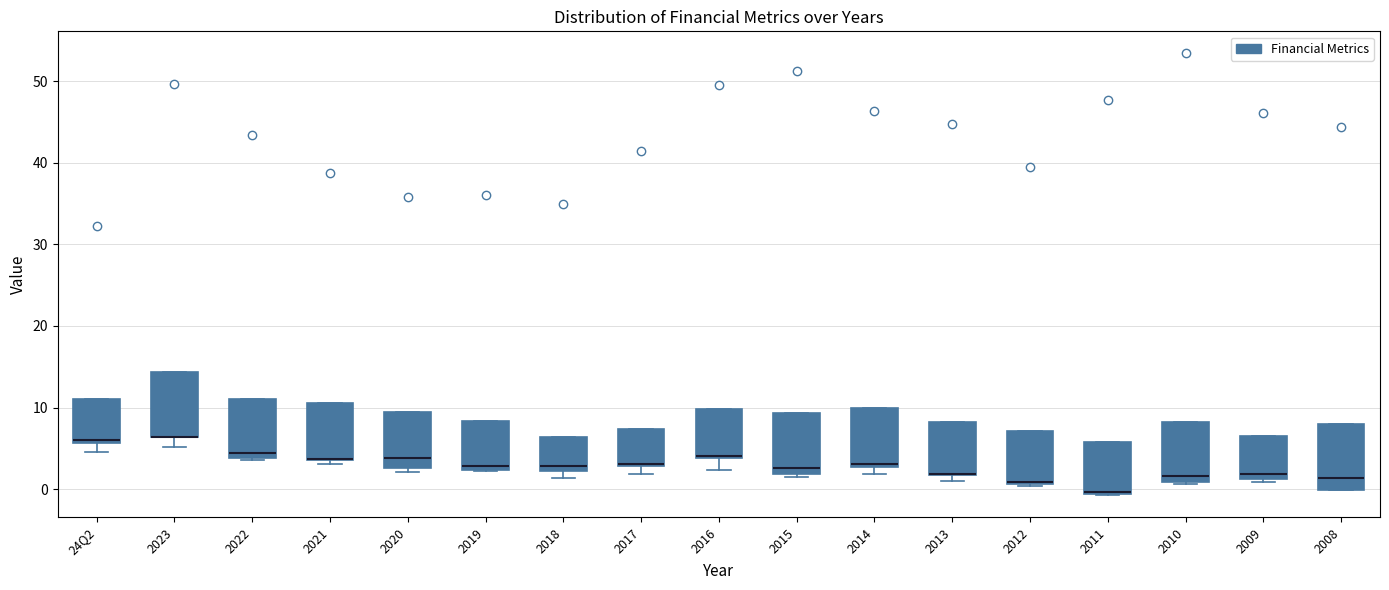

Reading left to right, read every box against the y-axis: the position of its median line, the range the box covers, and the ends of its whiskers. The values are not printed on the chart, so give them approximately, as read against the axis.

24Q2: median 6 (just above the box's lower edge), box 6 to 11, whiskers 5 to 11
2023: median 6 (drawn on the box's lower edge), box 6 to 14, whiskers 5 to 14
2022: median 4 (just above the box's lower edge), box 4 to 11, whiskers 4 to 11
2021: median 4 (drawn on the box's lower edge), box 4 to 11, whiskers 3 to 11
2020: median 4, box 3 to 10, whiskers 2 to 10
2019: median 3, box 2 to 8, whiskers 2 to 8
2018: median 3, box 2 to 6, whiskers 1 to 6
2017: median 3 (drawn on the box's lower edge), box 3 to 7, whiskers 2 to 7
2016: median 4, box 4 to 10, whiskers 2 to 10
2015: median 3, box 2 to 9, whiskers 2 (just below the box's lower edge) to 9
2014: median 3 (just above the box's lower edge), box 3 to 10, whiskers 2 to 10
2013: median 2 (drawn on the box's lower edge), box 2 to 8, whiskers 1 to 8
2012: median 1, box 1 to 7, whiskers 0 to 7
2011: median 0, box -1 to 6, whiskers -1 to 6
2010: median 2, box 1 to 8, whiskers 1 (just below the box's lower edge) to 8
2009: median 2, box 1 to 7, whiskers 1 (just below the box's lower edge) to 7
2008: median 1, box 0 to 8, whiskers 0 to 8